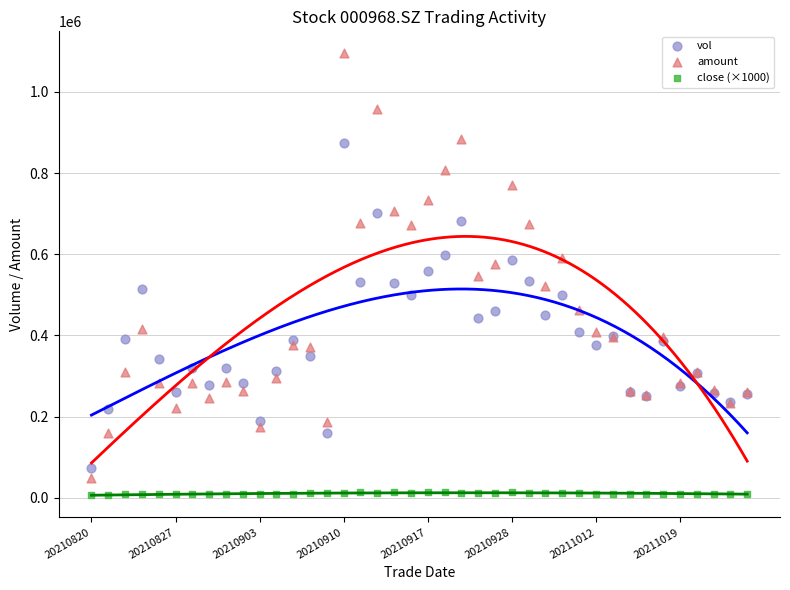

Which series reaches the minimum Y coordinate?

close (×1000)